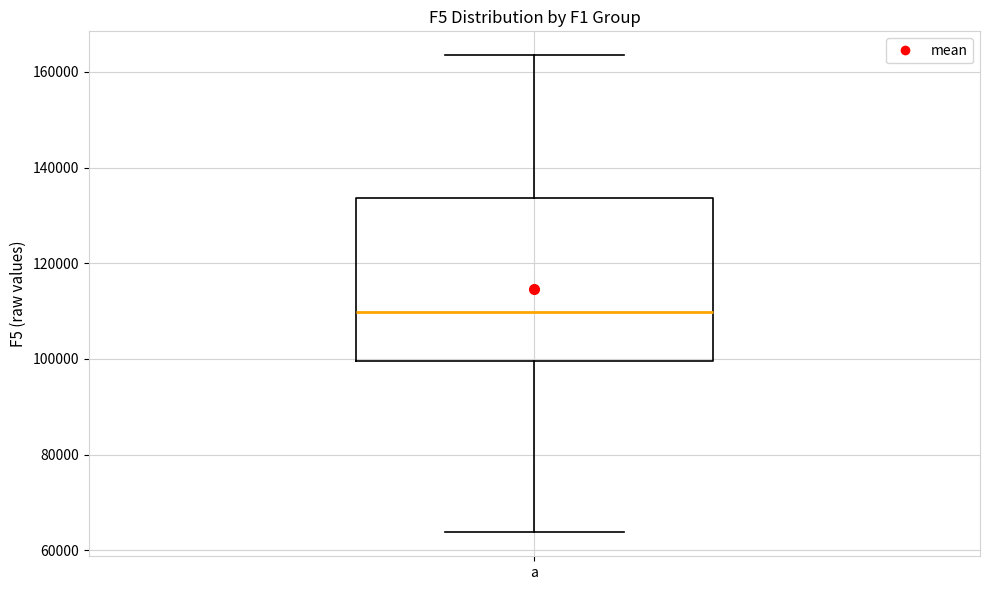

Transcribe this box plot: give where the median line is, the range the box spans, and where the two whiskers end, as read against the y-axis. The values are not printed on the chart, so give them approximately, as read against the axis.

median 110000, box 100000 to 134000, whiskers 64000 to 164000